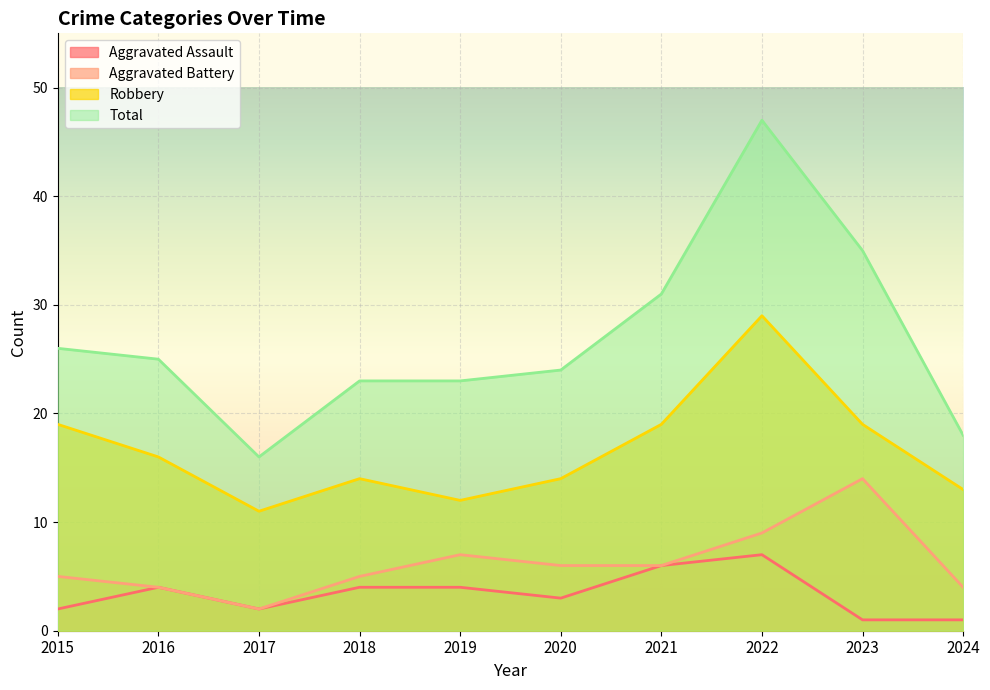

True or false: Aggravated Battery and Total intersect in this chart.

False